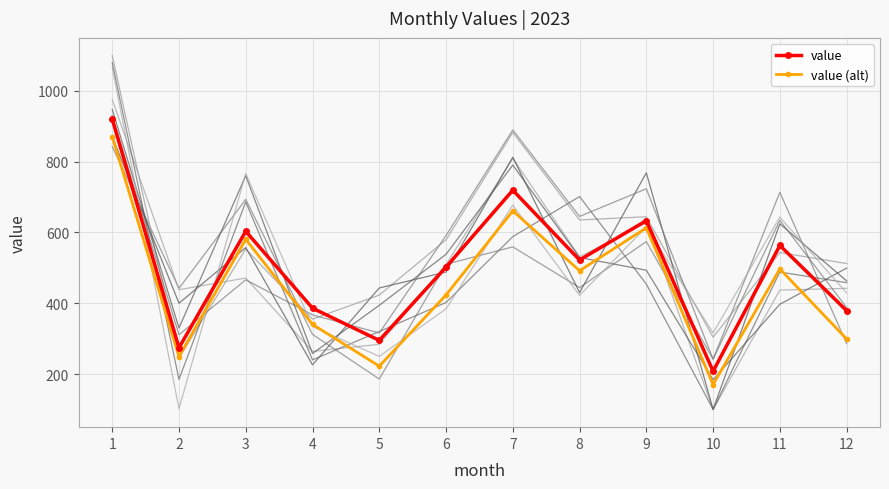

What is the maximum value shown in the chart?

920.0